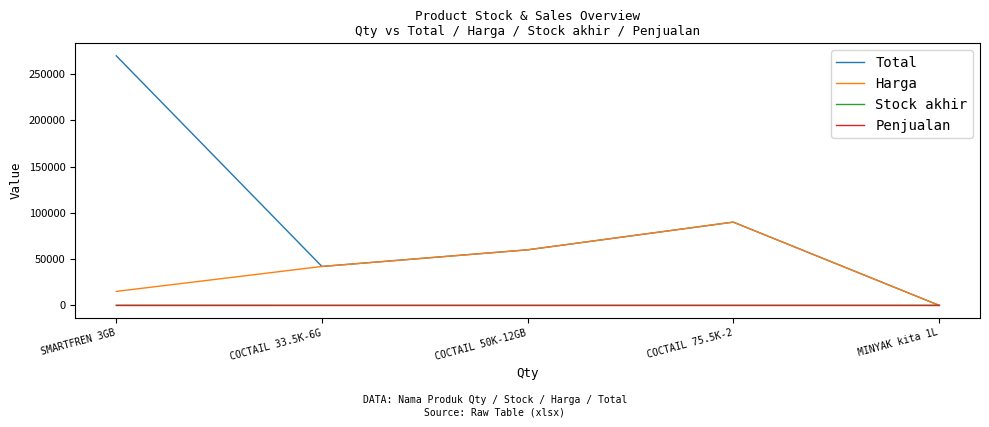

Which series has the largest total across all categories?

Total